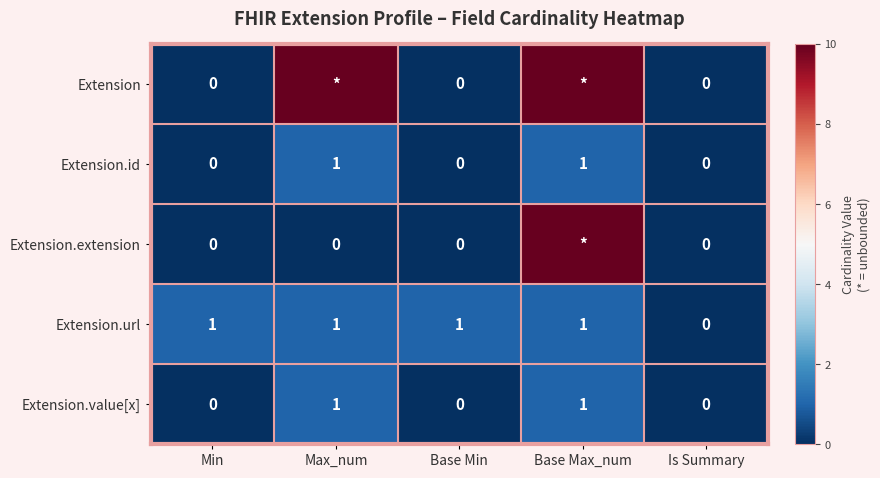

How many values in Extension.url are above zero?

4